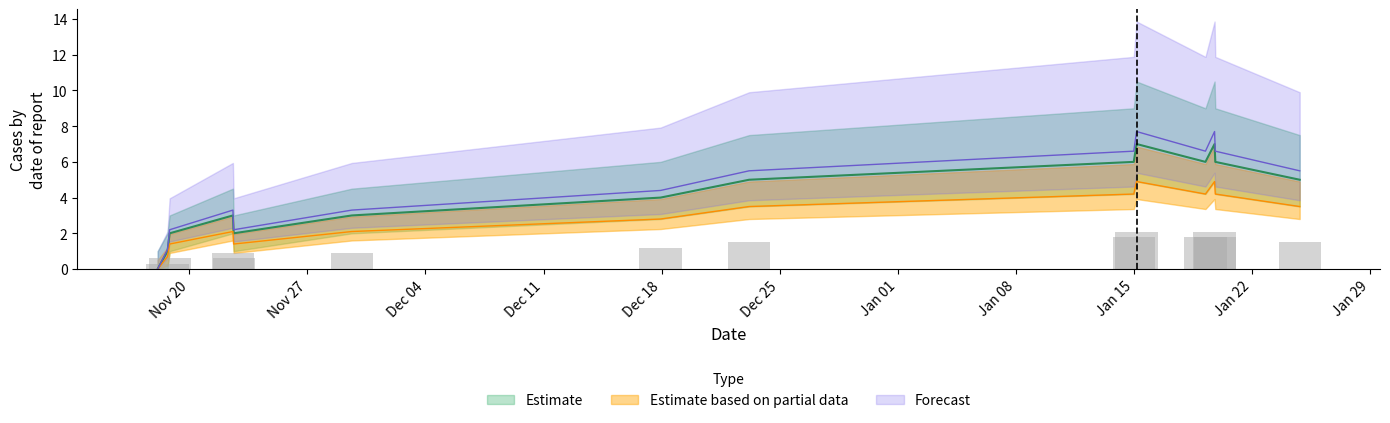

What is the greatest value displayed?

7